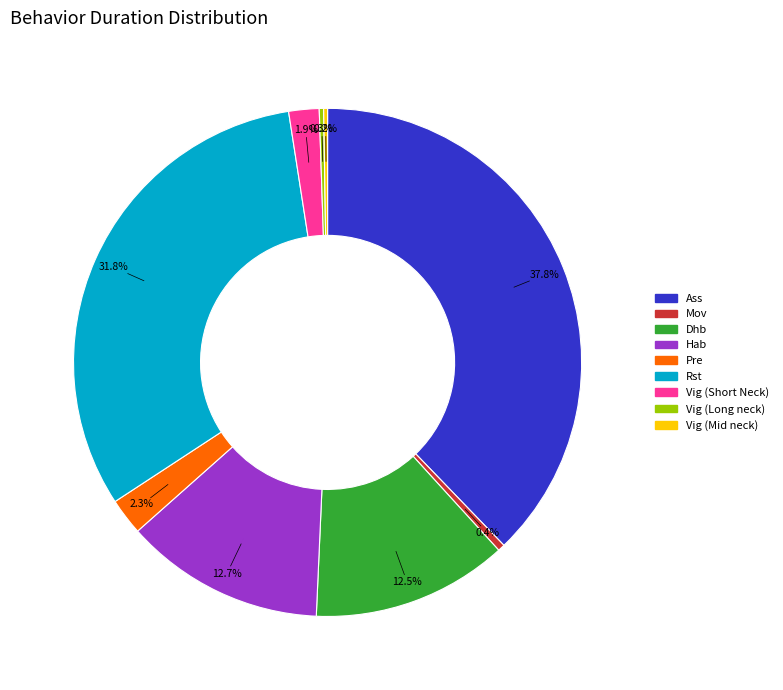

Which category has the biggest portion of the pie?

Ass